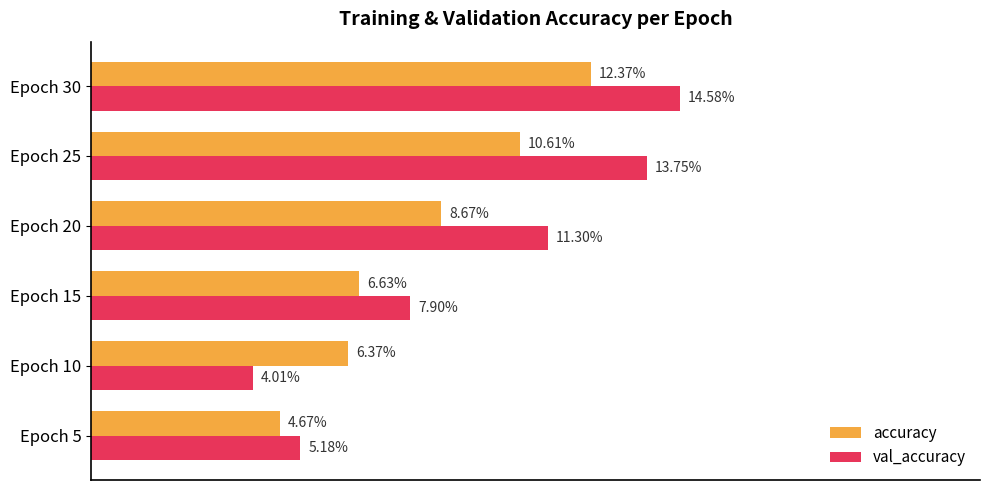

What are all the series names shown in the legend?

accuracy, val_accuracy